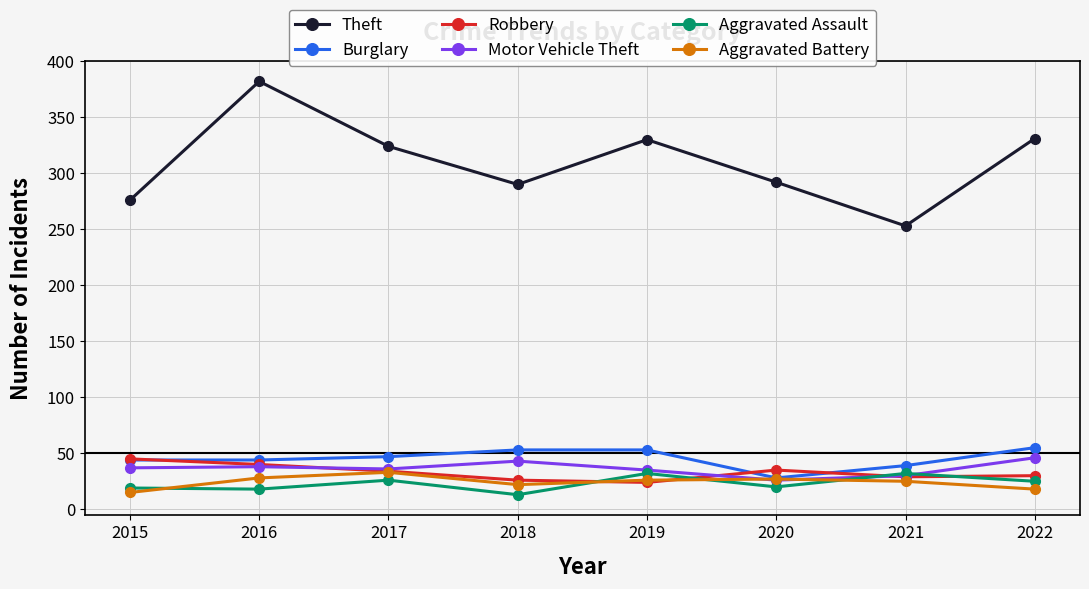

Which series has the largest total across all categories?

Theft